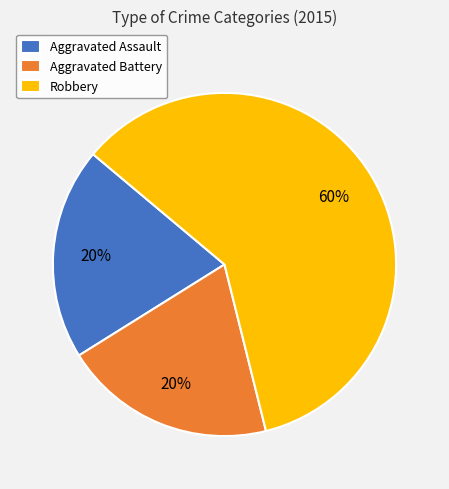

To the nearest percent, what percentage of the pie is Robbery?

60%